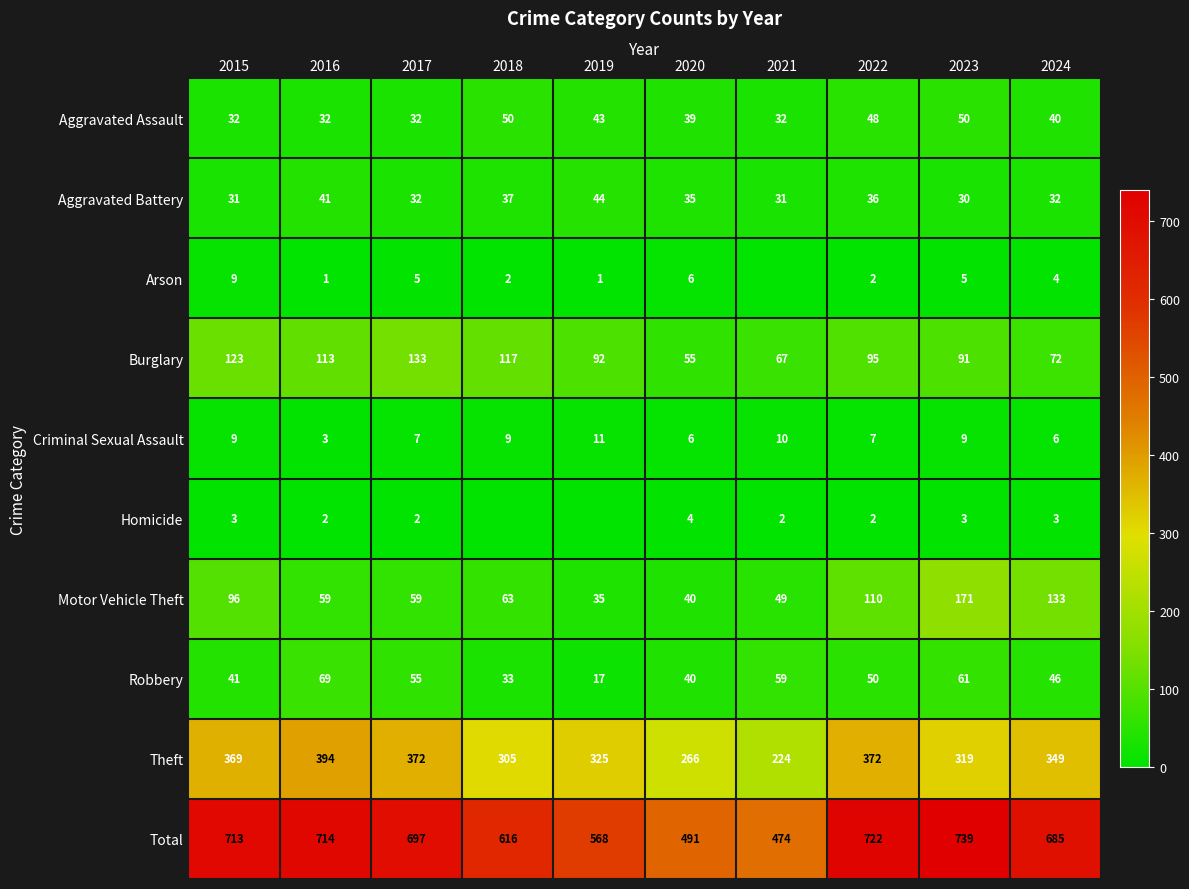

What is the difference between the Arson values at 2022 and 2017?

3